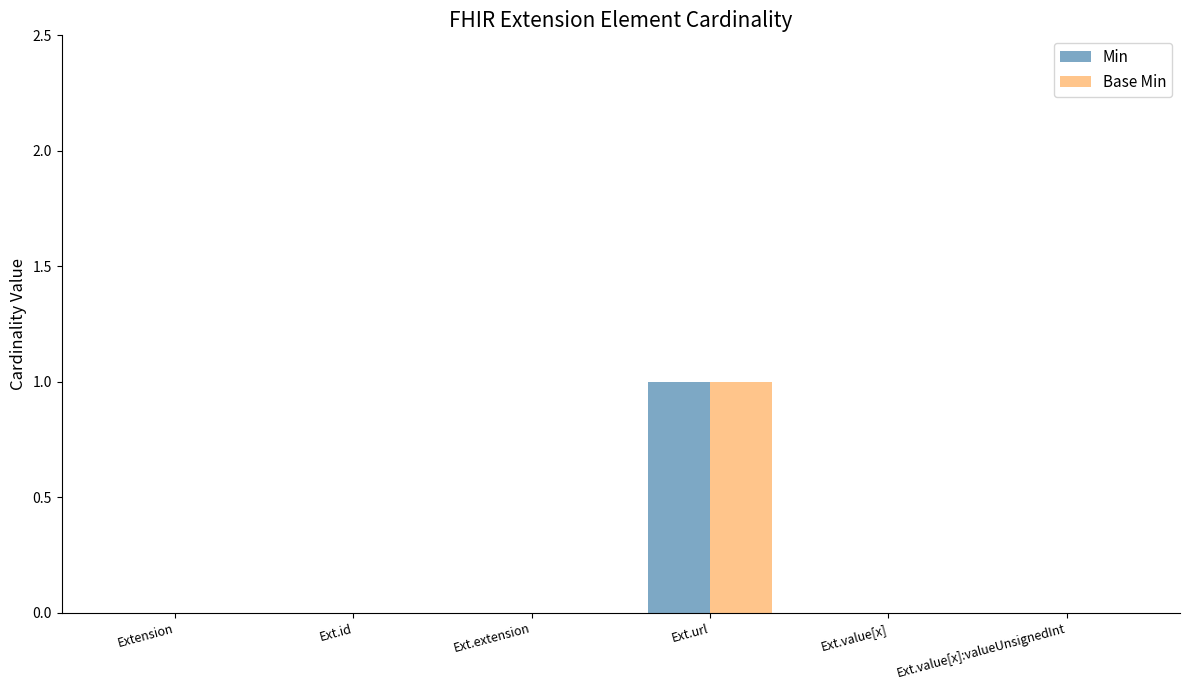

Reading left to right, what are all the values shown in this chart?

Min: Extension=0	Ext.id=0	Ext.extension=0	Ext.url=1	Ext.value[x]=0	Ext.value[x]:valueUnsignedInt=0
Base Min: Extension=0	Ext.id=0	Ext.extension=0	Ext.url=1	Ext.value[x]=0	Ext.value[x]:valueUnsignedInt=0